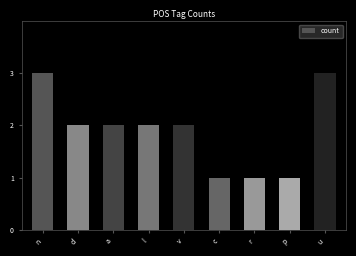

What is the difference between the maximum and second lowest values?

2